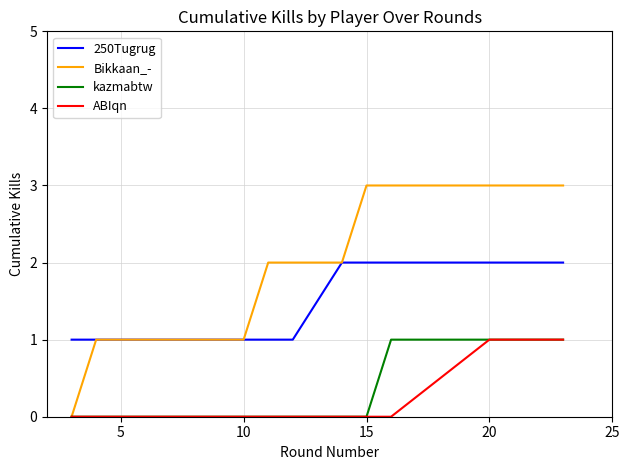

Which series has the widest spread of values?

Bikkaan_-